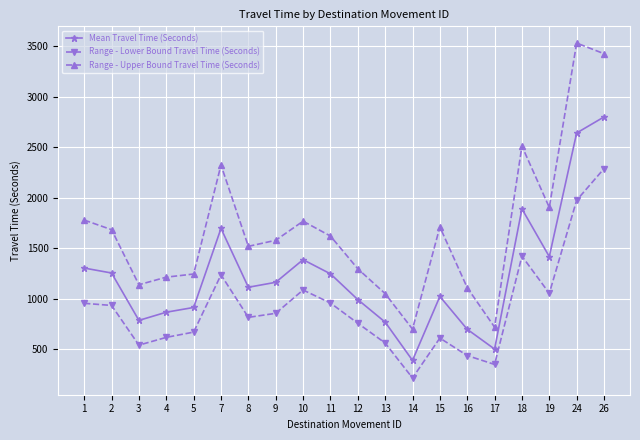

What is the value of the Range - Upper Bound Travel Time (Seconds) point at the 9th from the left?

1769